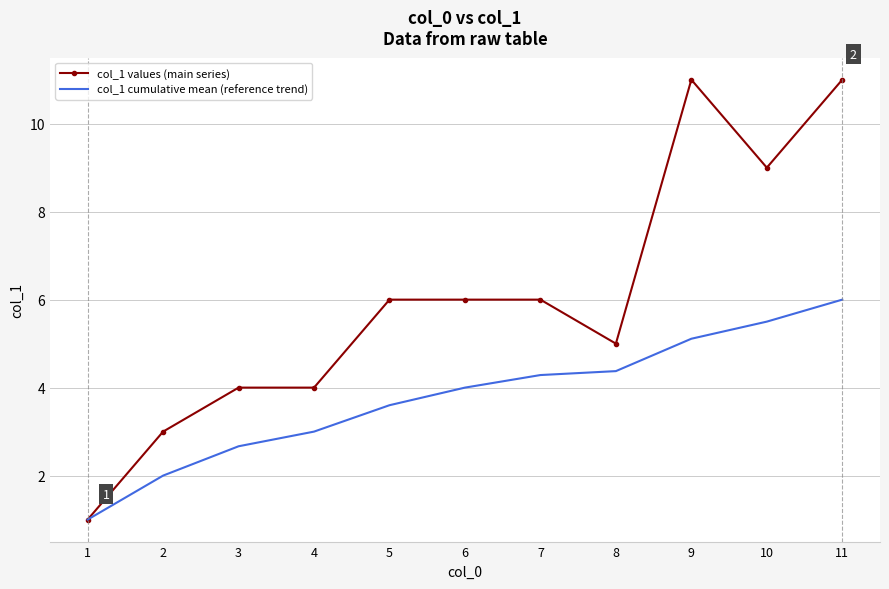

Rank the series at 5 from lowest to highest value.

col_1 cumulative mean (reference trend), col_1 values (main series)